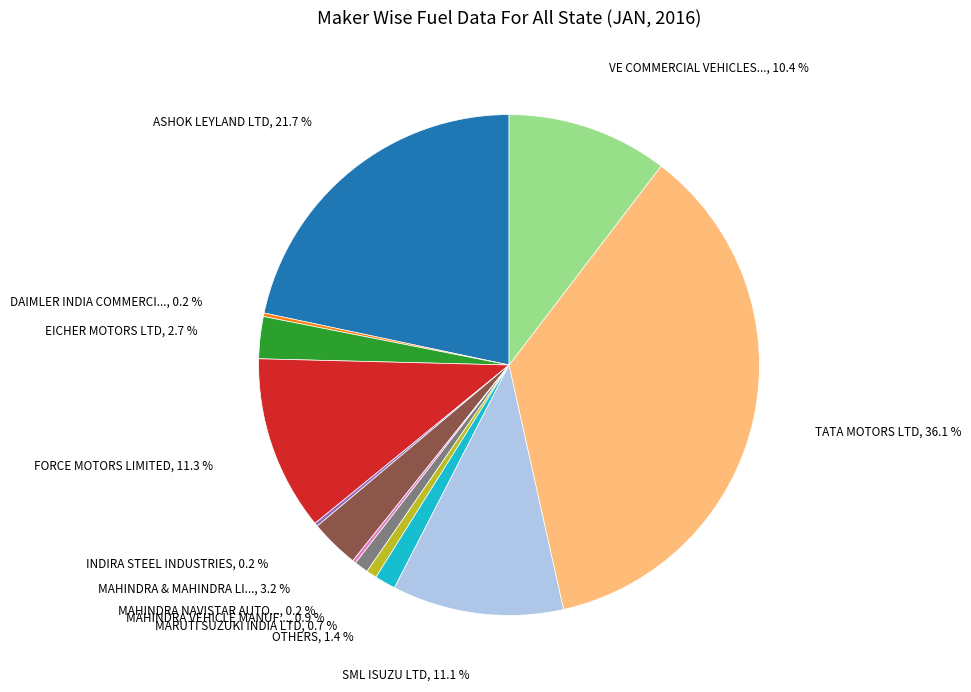

Is there any slice that represents more than half of the pie?

No